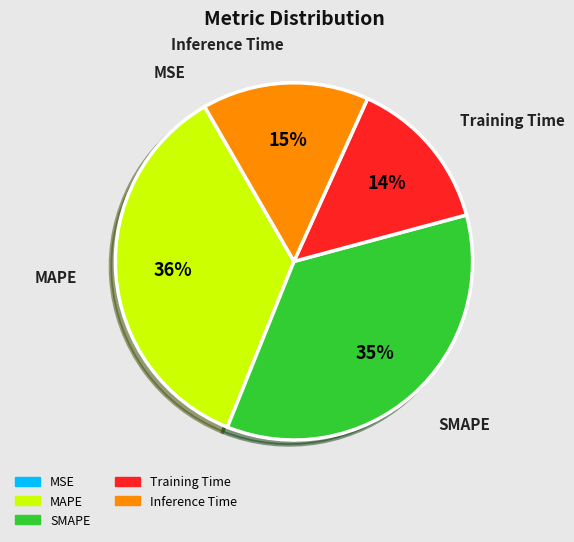

Does Inference Time account for over 50% of the chart?

No